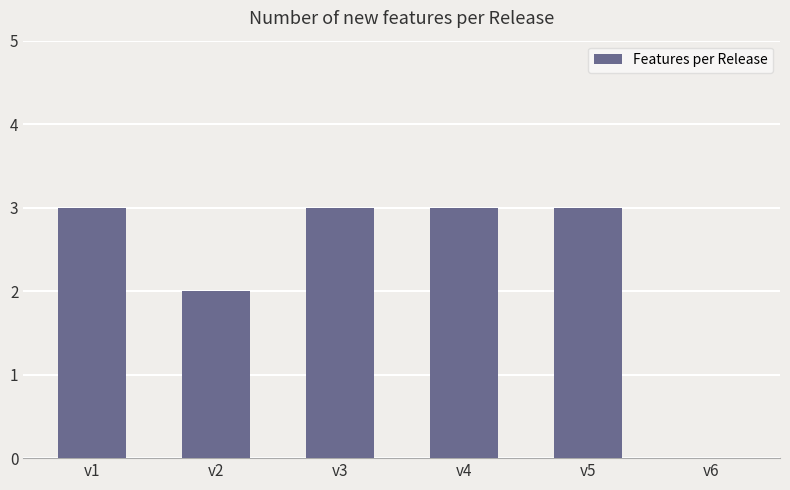

What is the change in value from v3 to v6?

-3